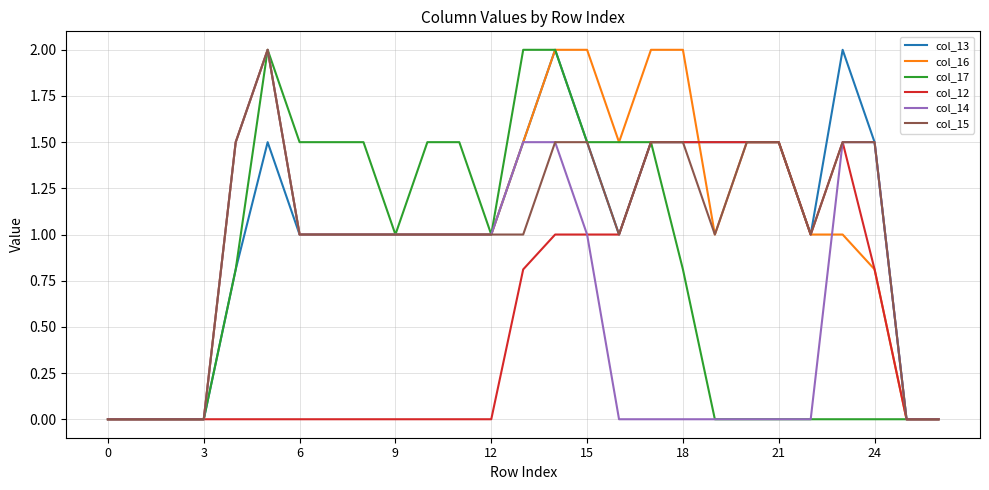

What are all the series names shown in the legend?

col_13, col_16, col_17, col_12, col_14, col_15